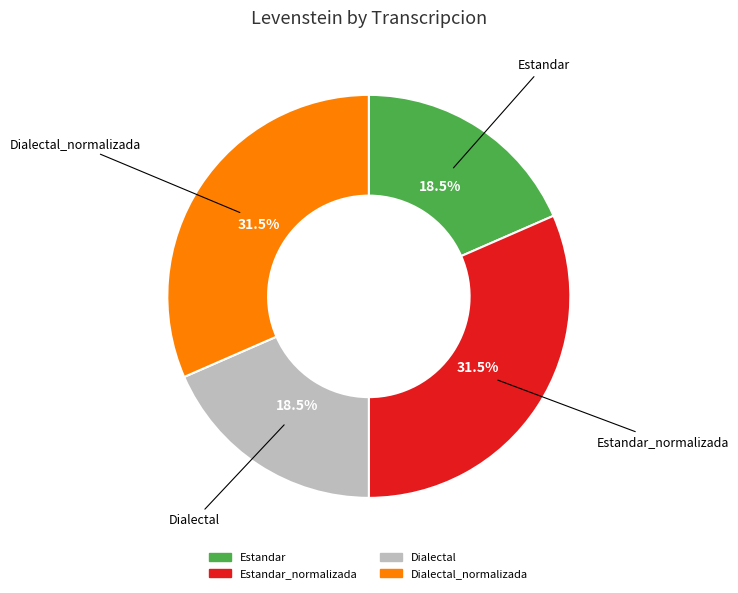

How many slices are in this pie chart?

4